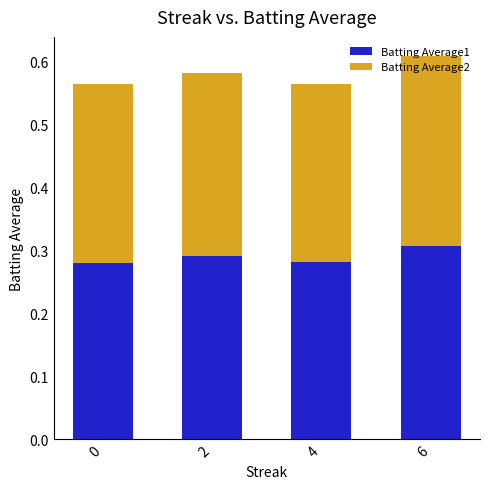

How many Batting Average1 values are between 0 and 1?

4